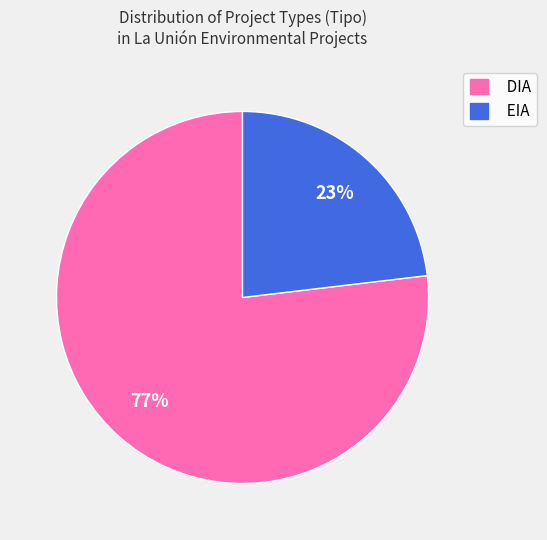

Does any single category account for the majority?

Yes